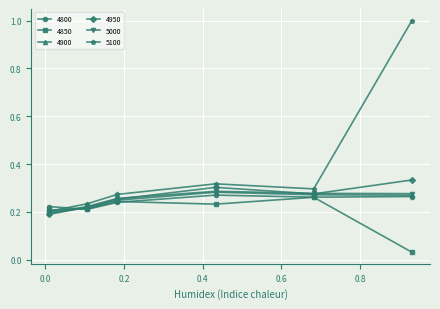

At how many categories does at least one series exceed 0?

6